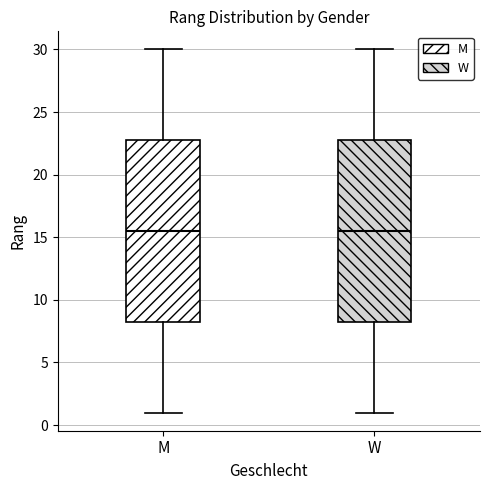

Reading left to right, transcribe this box plot: for each box, give where its median line is, the range the box spans, and where its two whiskers end, as read against the y-axis. The values are not printed on the chart, so give them approximately, as read against the axis.

M: median 15.5, box 8.5 to 23.0, whiskers 1.0 to 30.0
W: median 15.5, box 8.5 to 23.0, whiskers 1.0 to 30.0